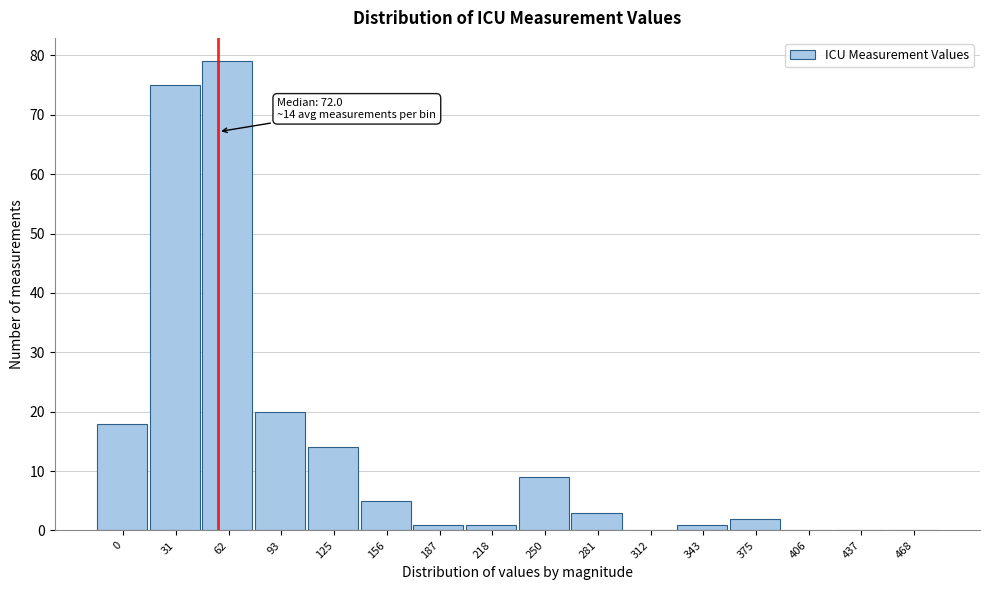

Reading left to right, what are all the values shown in this chart?

0=18	31=75	62=79	93=20	125=14	156=5	187=1	218=1	250=9	281=3	312=0	343=1	375=2	406=0	437=0	468=0